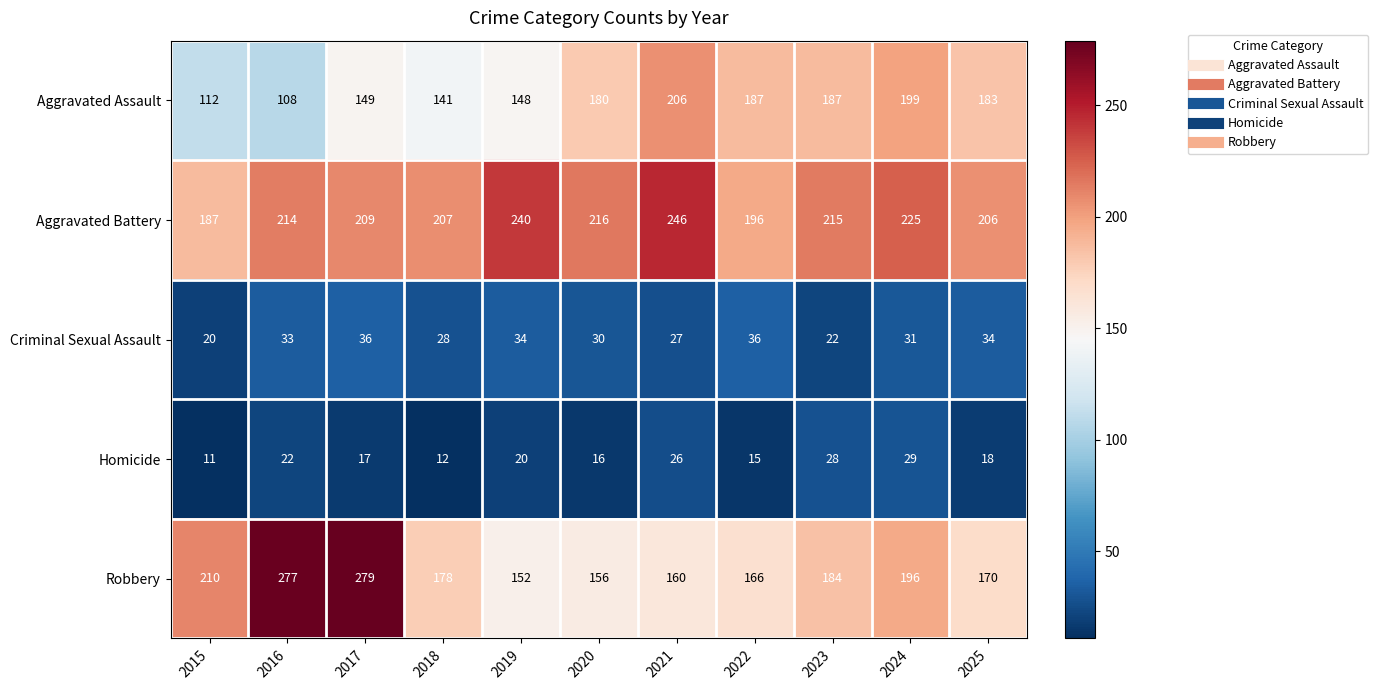

At which label does Homicide first exceed 18?

2016